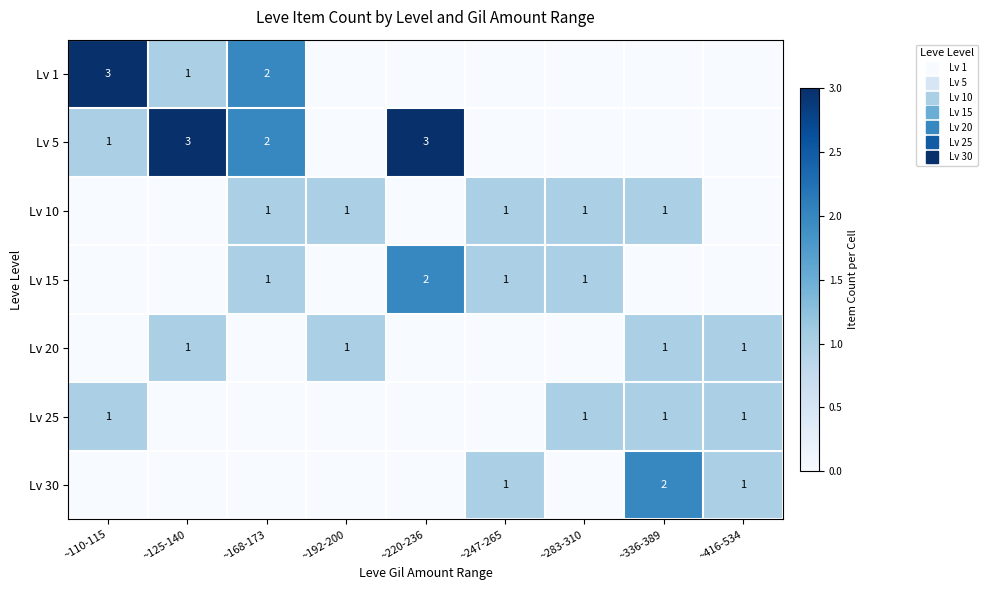

Rank the series at ~416-534 from highest to lowest value.

Lv 20, Lv 25, Lv 30, Lv 1, Lv 5, Lv 10, Lv 15